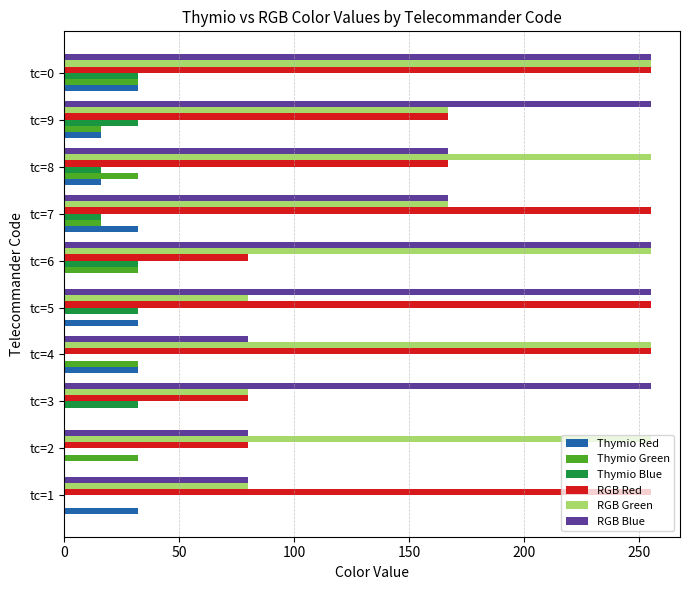

Between tc=4 and tc=9, which series saw the biggest shift?

RGB Blue